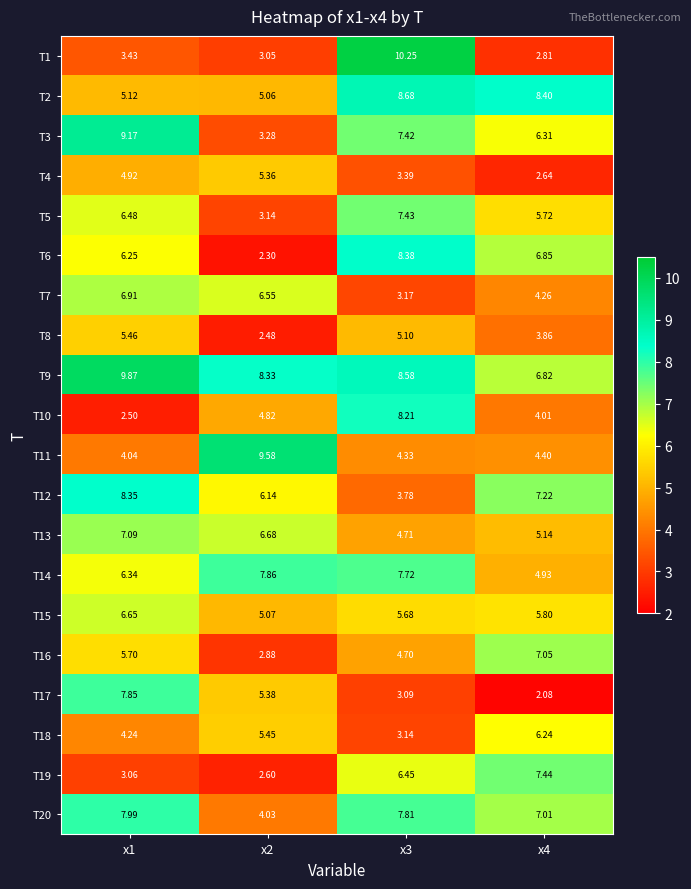

Which series changed the most between x1 and x2?

T3